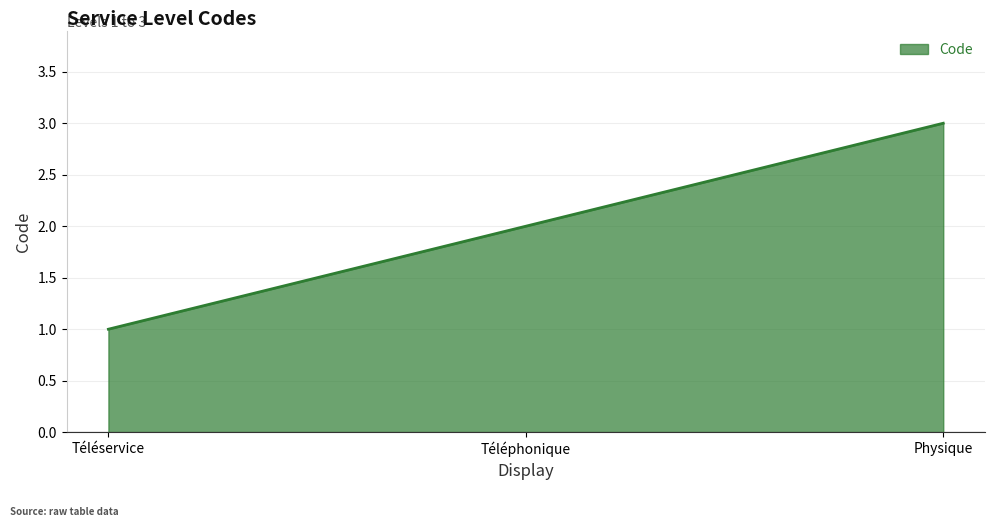

How many lines are shown in the chart?

1